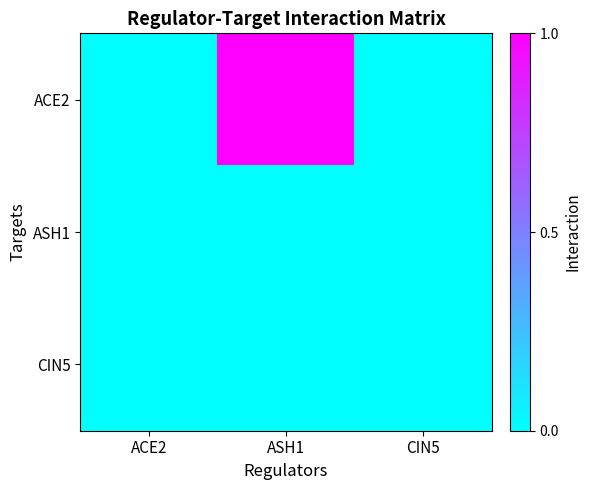

Reading right to left, transcribe all the data shown in this chart.

ACE2: CIN5=0	ASH1=1	ACE2=0
ASH1: CIN5=0	ASH1=0	ACE2=0
CIN5: CIN5=0	ASH1=0	ACE2=0